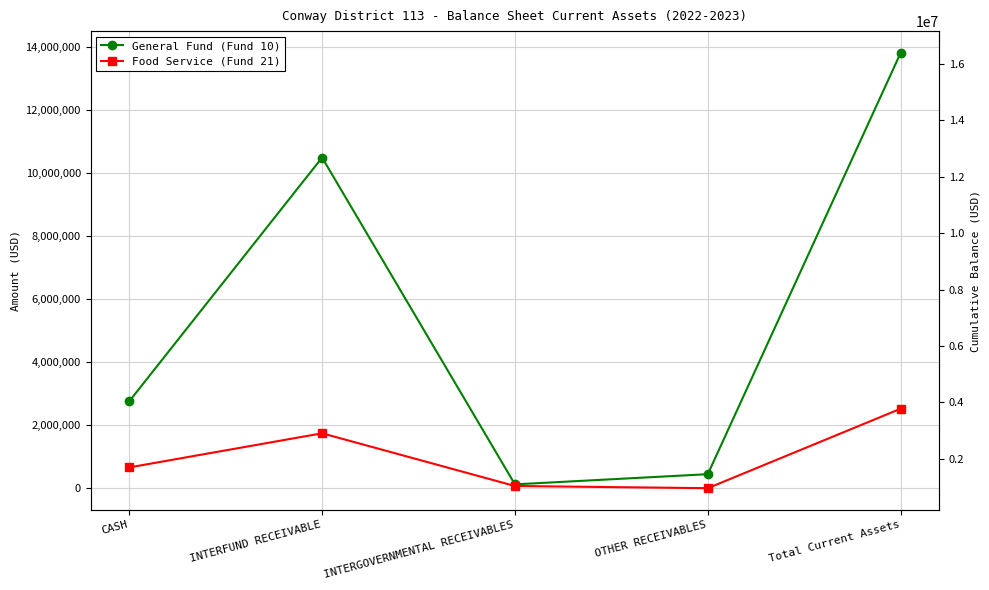

What is the label of the 2nd point from the left?

INTERFUND RECEIVABLE